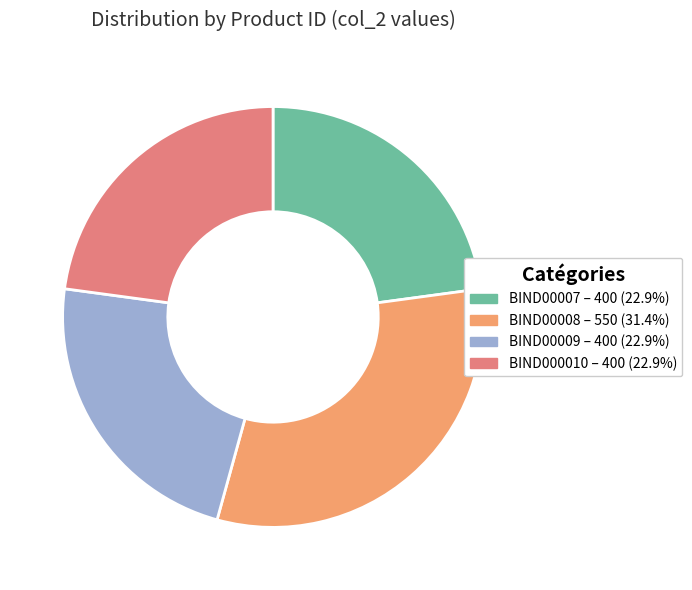

The BIND00007 slice represents 23% of the pie. True or false?

True